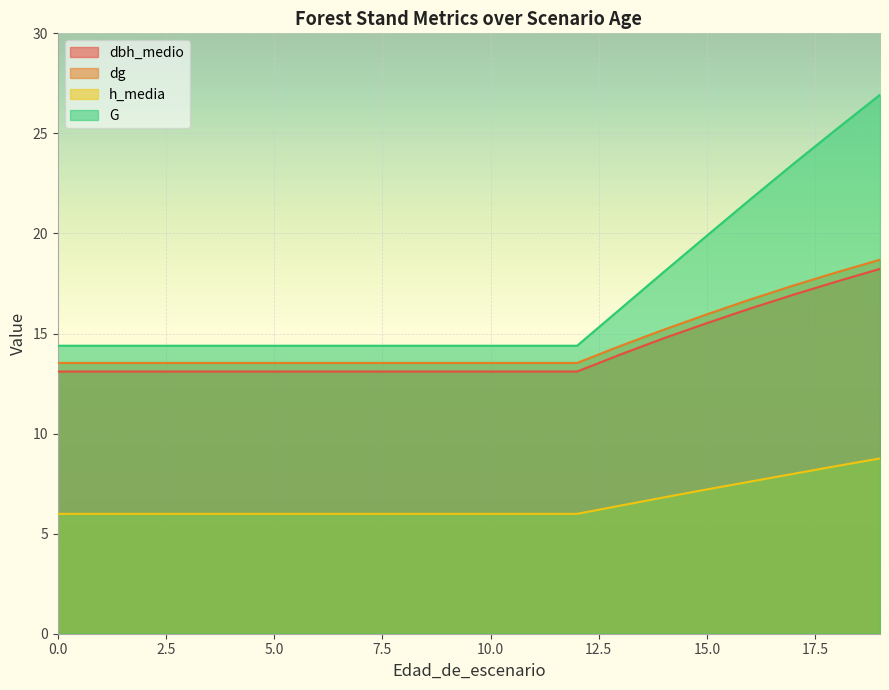

The value of h_media at 15.0 is 3.7. True or false?

False